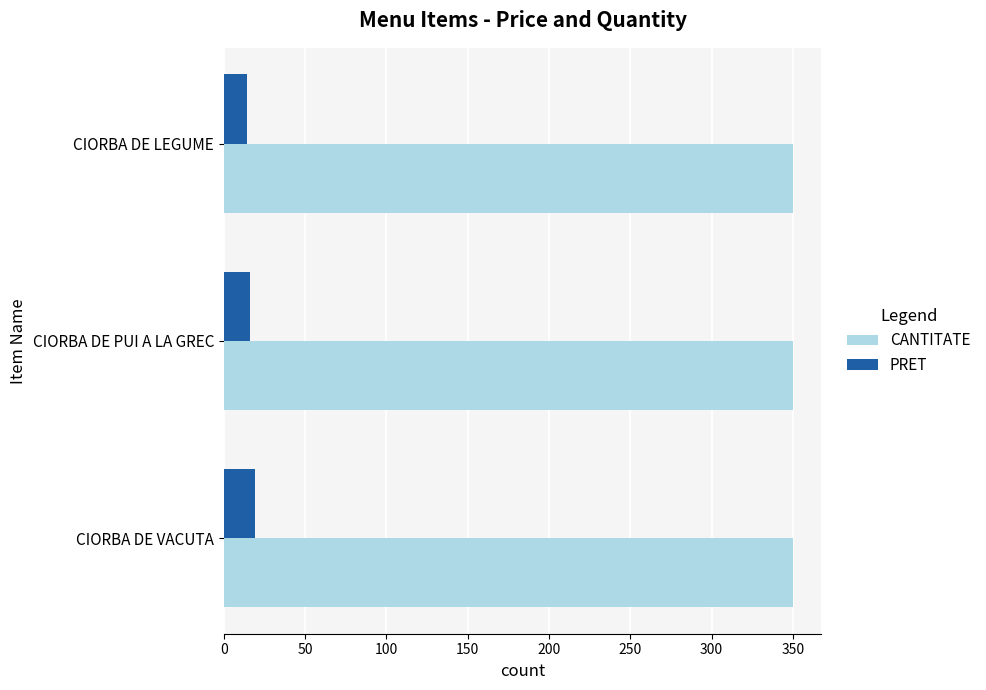

List the series in order of their overall mean, highest first.

CANTITATE, PRET